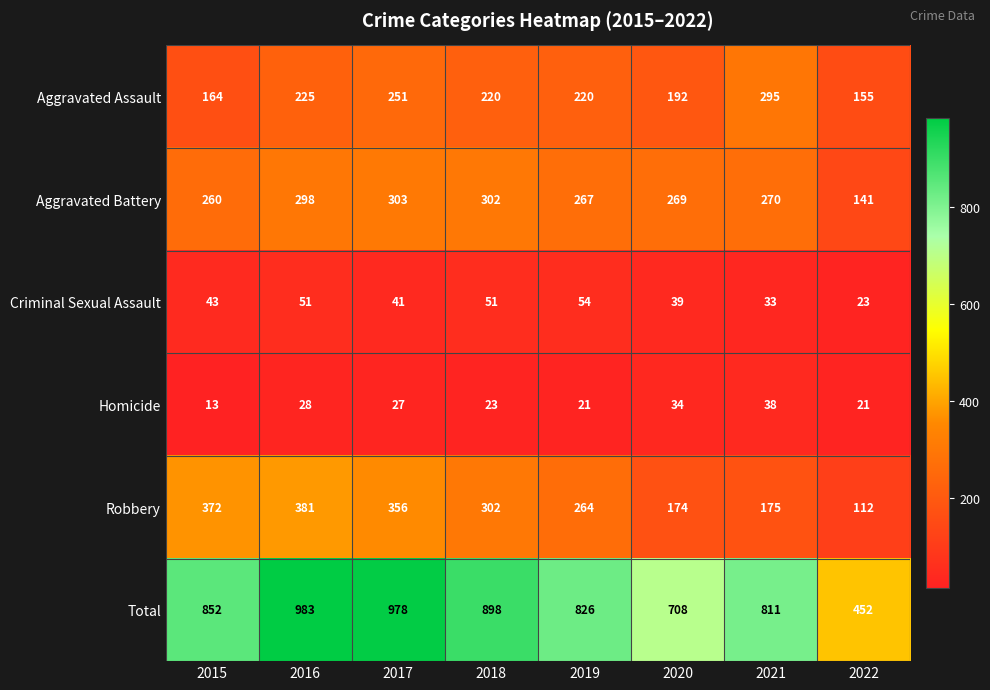

At 2020, list the series in order from largest to smallest.

Total, Aggravated Battery, Aggravated Assault, Robbery, Criminal Sexual Assault, Homicide